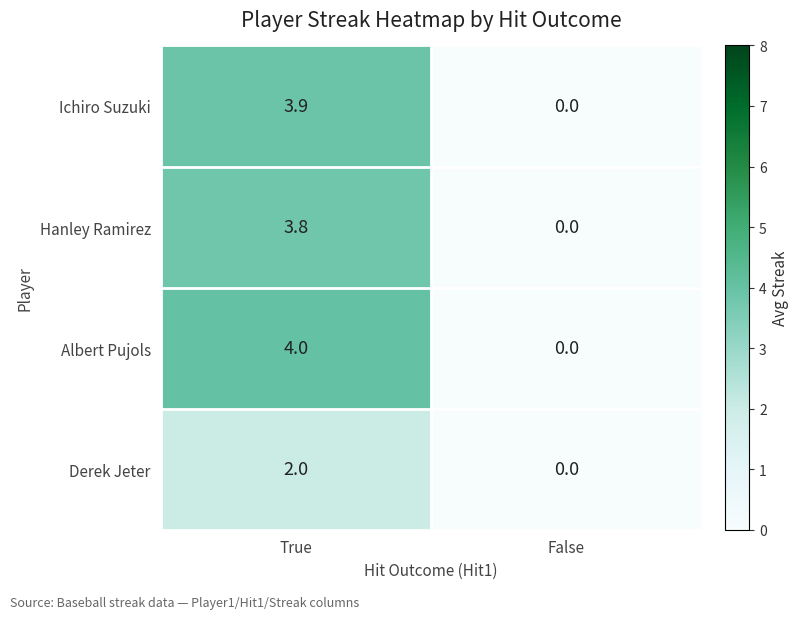

Reading right to left, what are all the values shown in this chart?

Ichiro Suzuki: False=0.0	True=3.9
Hanley Ramirez: False=0.0	True=3.8
Albert Pujols: False=0.0	True=4.0
Derek Jeter: False=0.0	True=2.0